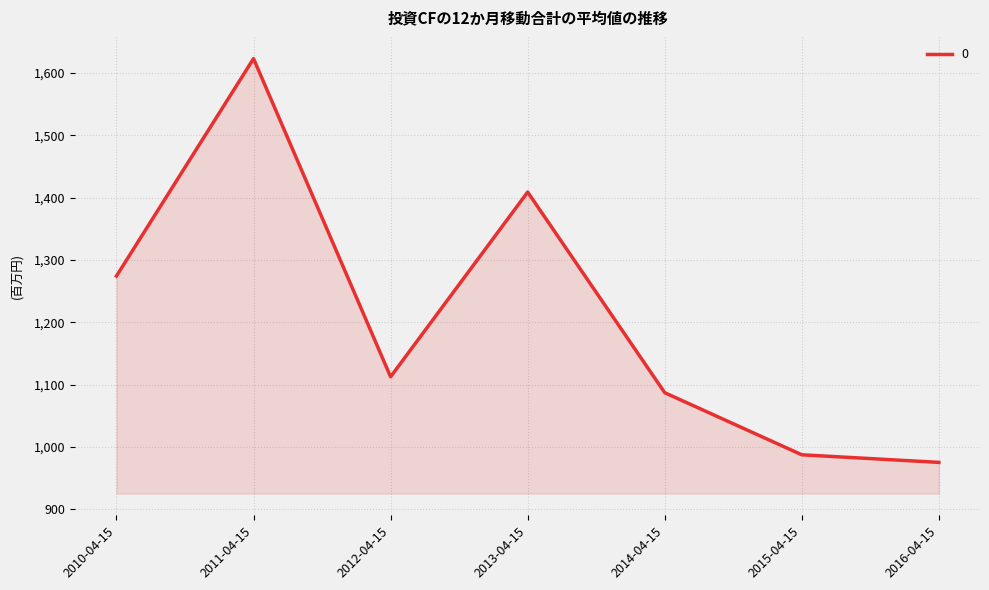

At which category does the data reach its first local peak?

2011-04-15